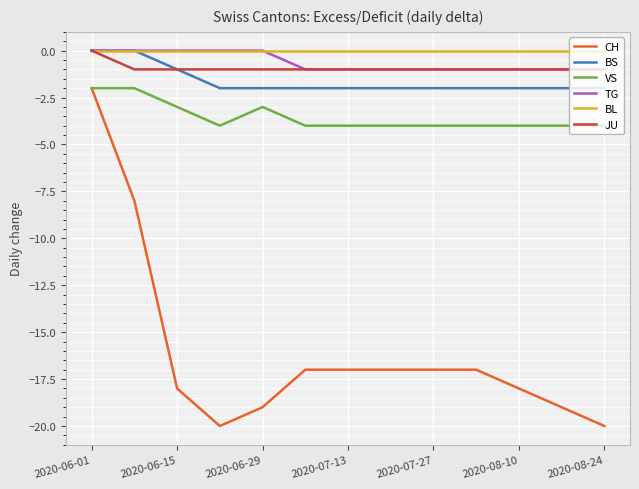

True or false: VS and JU cross at least once.

False